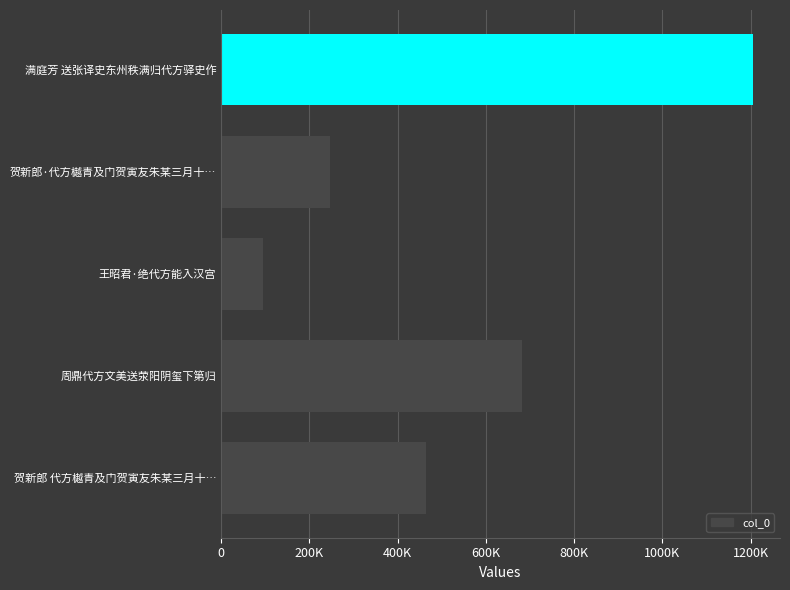

Are the bars horizontal?

Yes